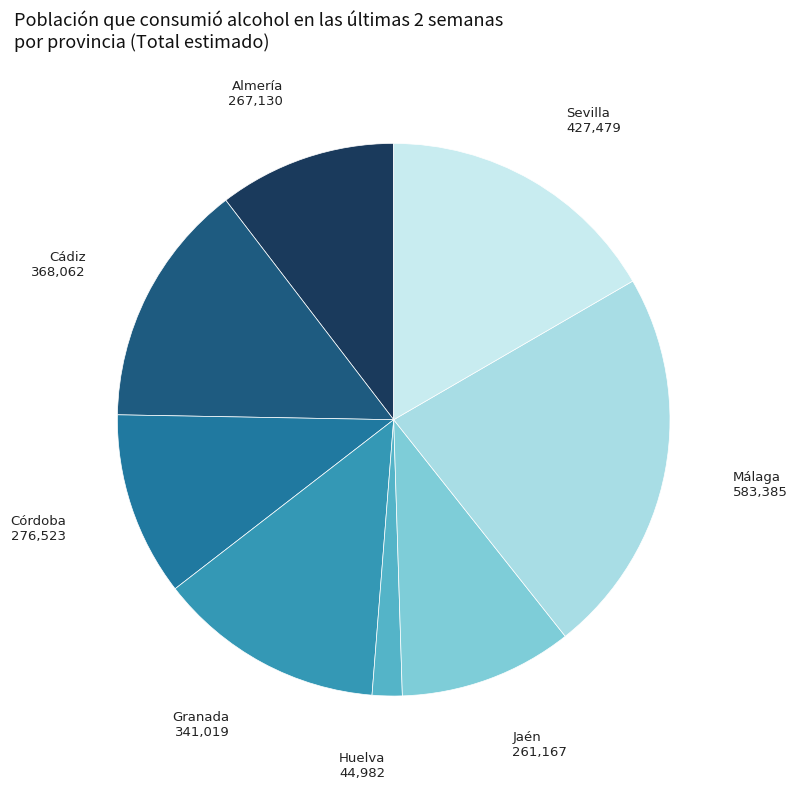

Is there any slice that represents more than half of the pie?

No